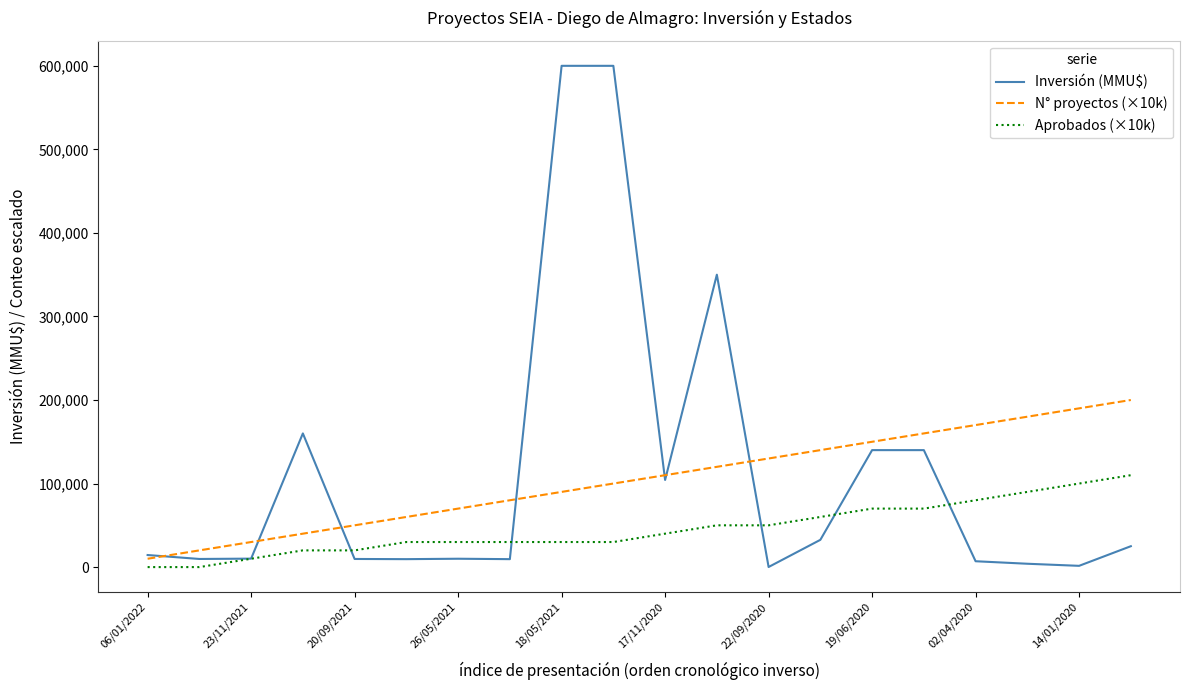

Rank the series by their maximum value, from lowest to highest.

Aprobados (×10k), N° proyectos (×10k), Inversión (MMU$)